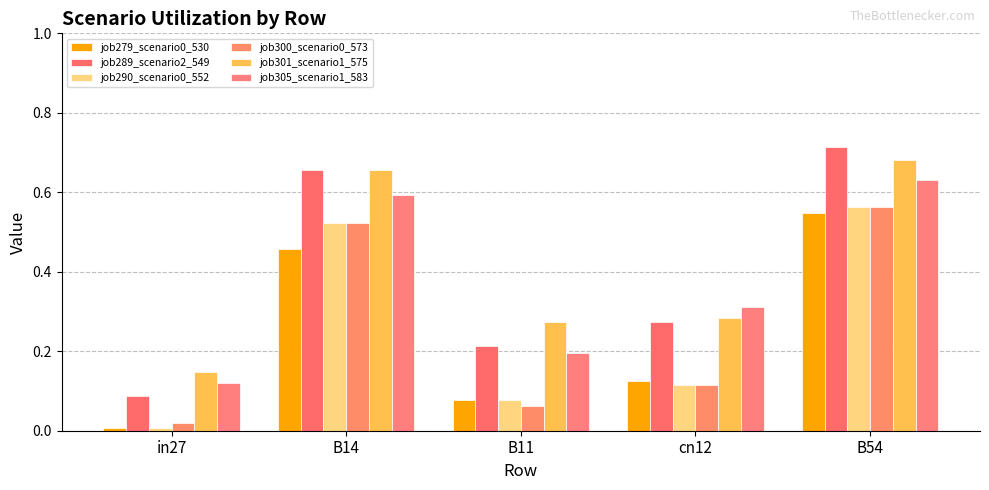

How many groups of bars are there?

5